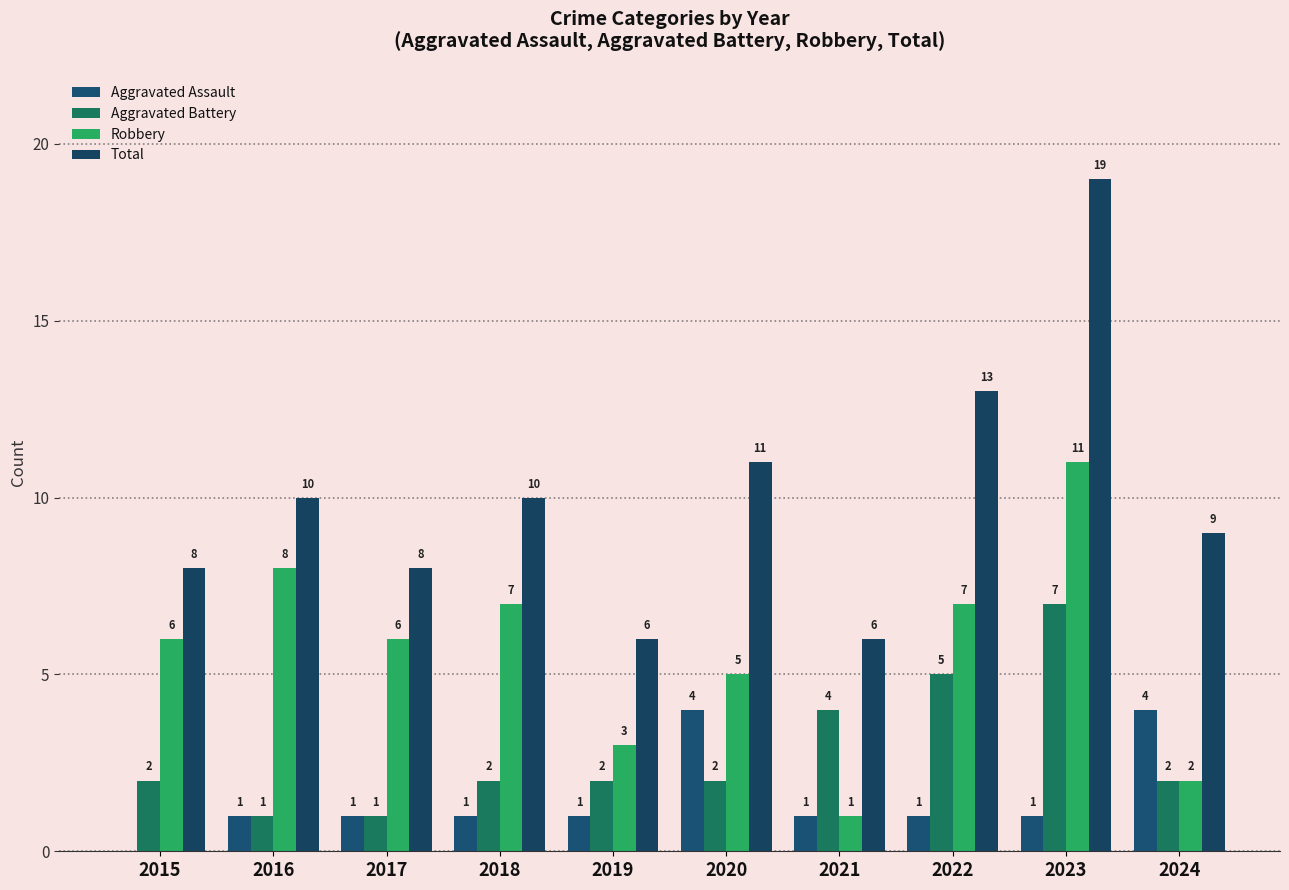

List the series in order of their peak value, highest first.

Total, Robbery, Aggravated Battery, Aggravated Assault